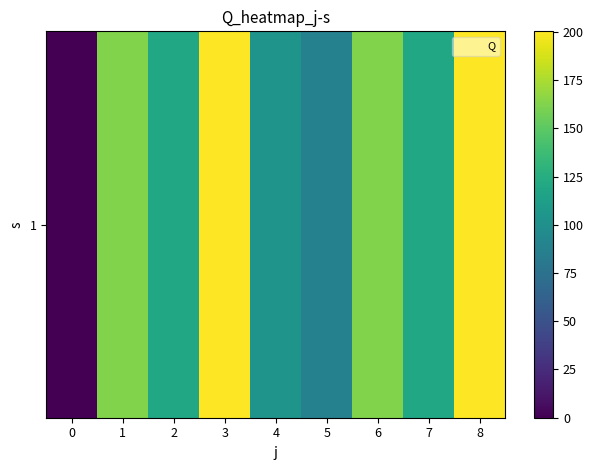

List the labels in order of value, largest first.

3, 8, 6, 1, 7, 2, 4, 5, 0